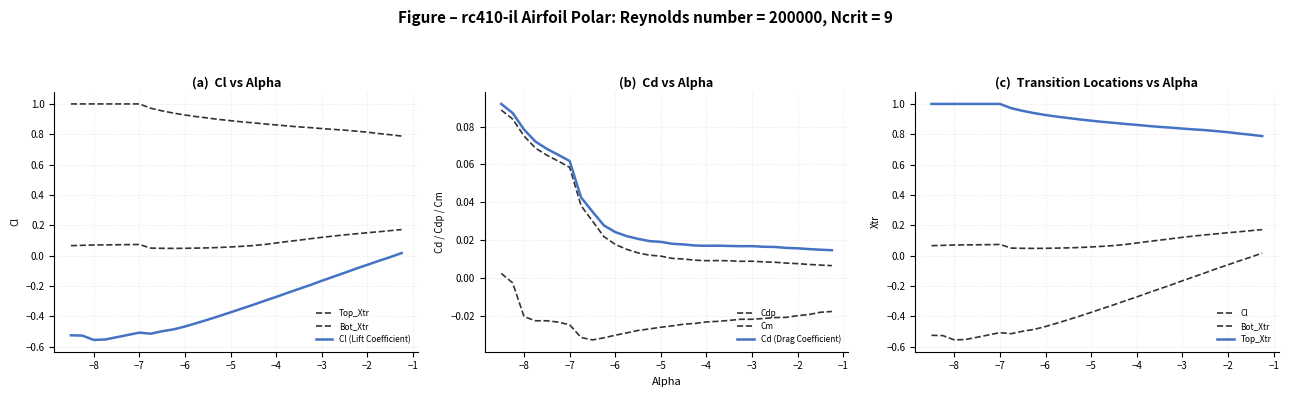

Is this an area chart (filled region under the line)?

No